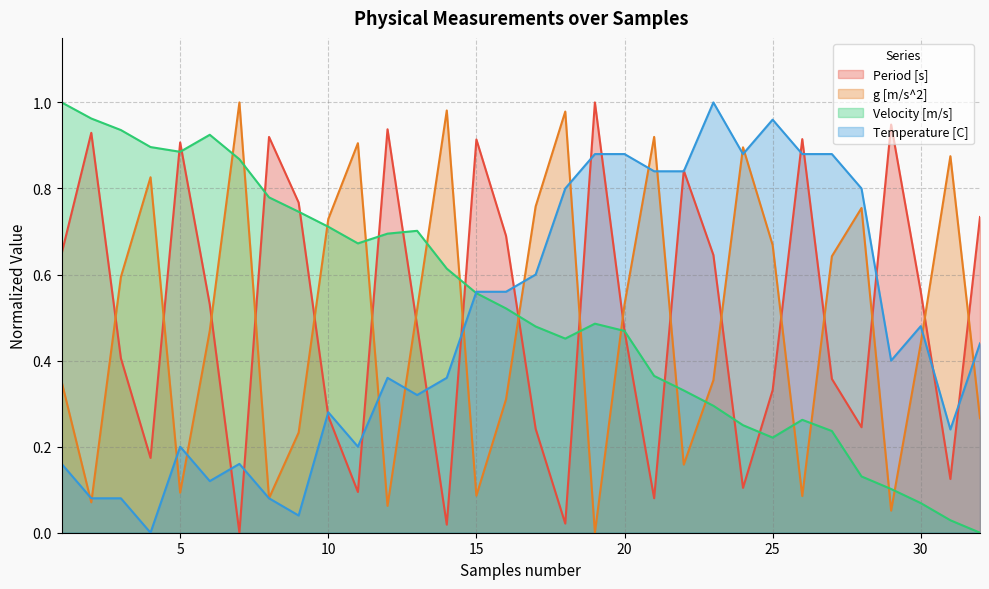

At how many categories does at least one series exceed 0?

32